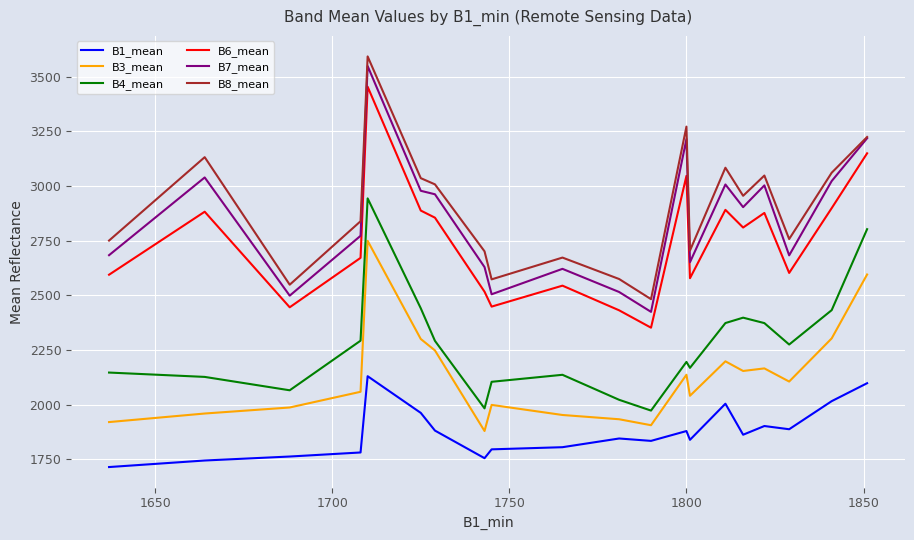

What is the highest value of the B8_mean series?

3593.0